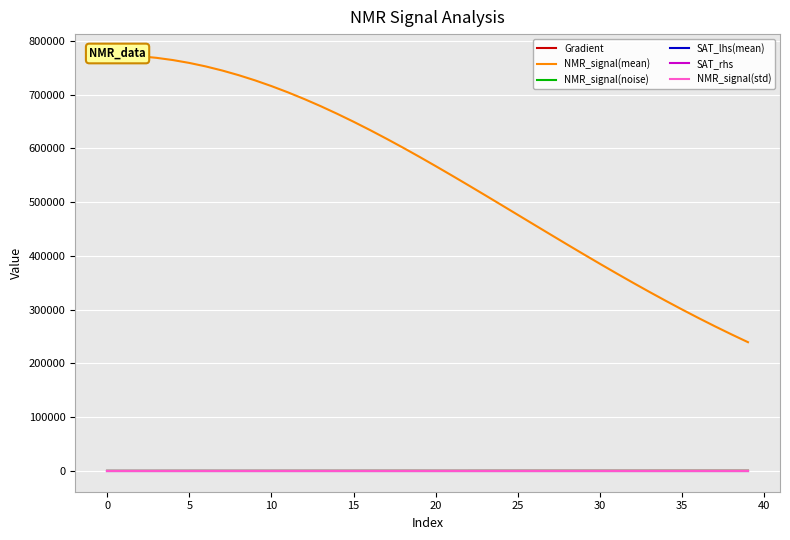

What is the difference between the second highest and minimum values in the SAT_rhs series?

0.7